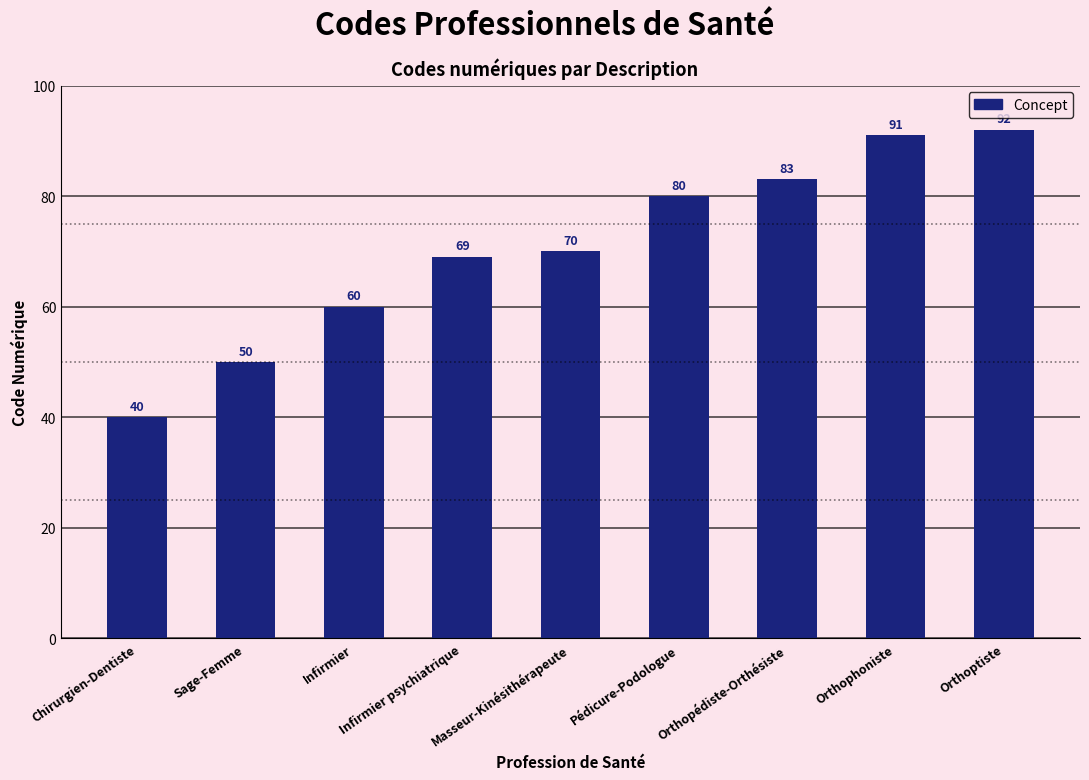

Rank the categories by value from highest to lowest.

Orthoptiste, Orthophoniste, Orthopédiste-Orthésiste, Pédicure-Podologue, Masseur-Kinésithérapeute, Infirmier psychiatrique, Infirmier, Sage-Femme, Chirurgien-Dentiste